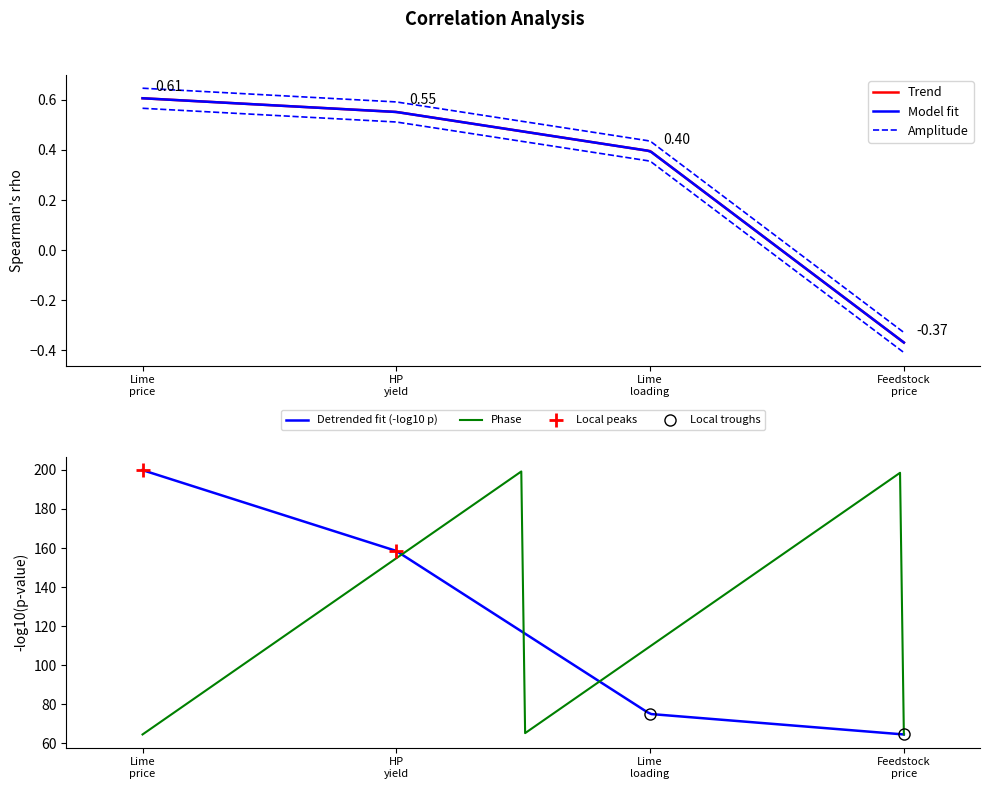

What is the maximum value for Phase?

199.2